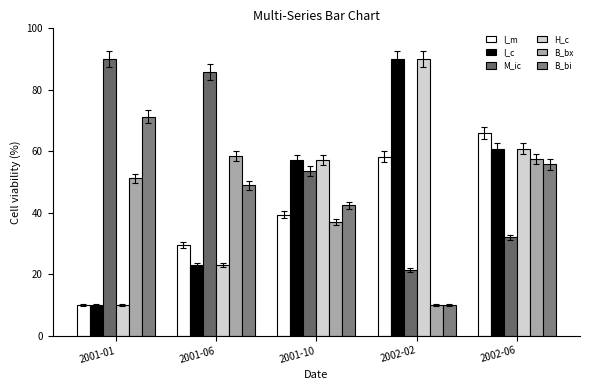

Which label corresponds to the smallest value in the chart?

2001-01